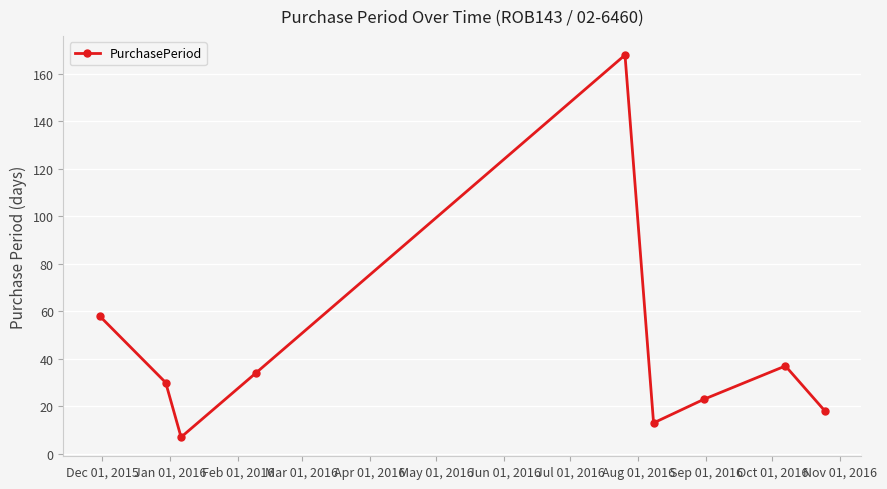

What is the value of the 8th point from the left?

37